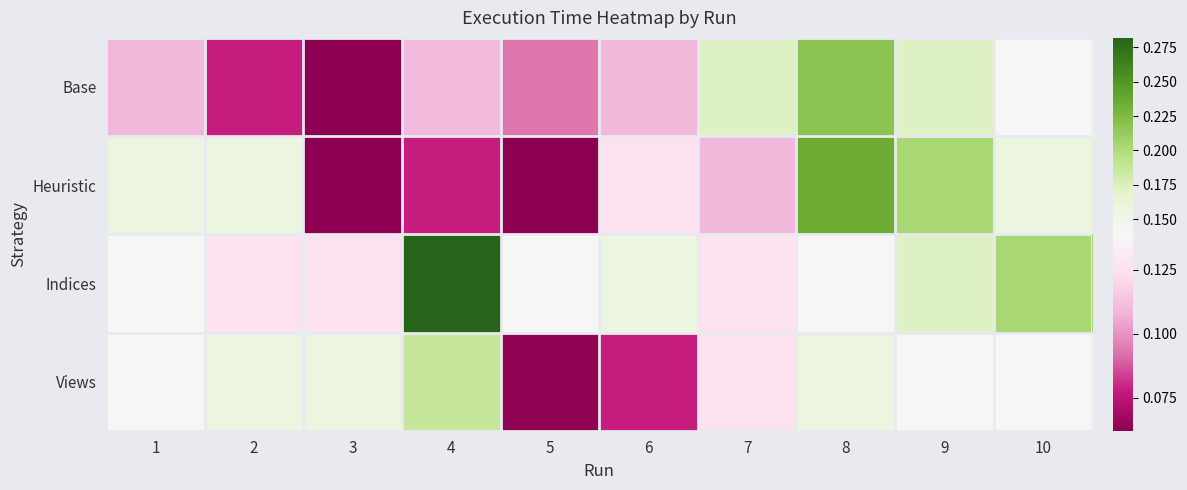

Which series changed the most between 2 and 3?

Heuristic